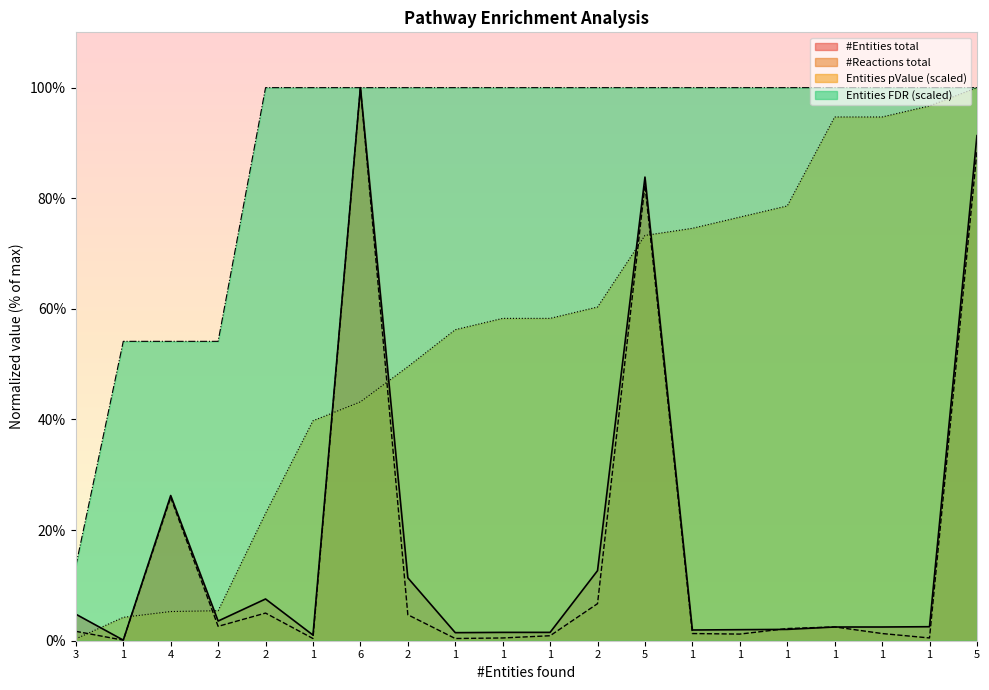

Count the number of categories in the chart.

20